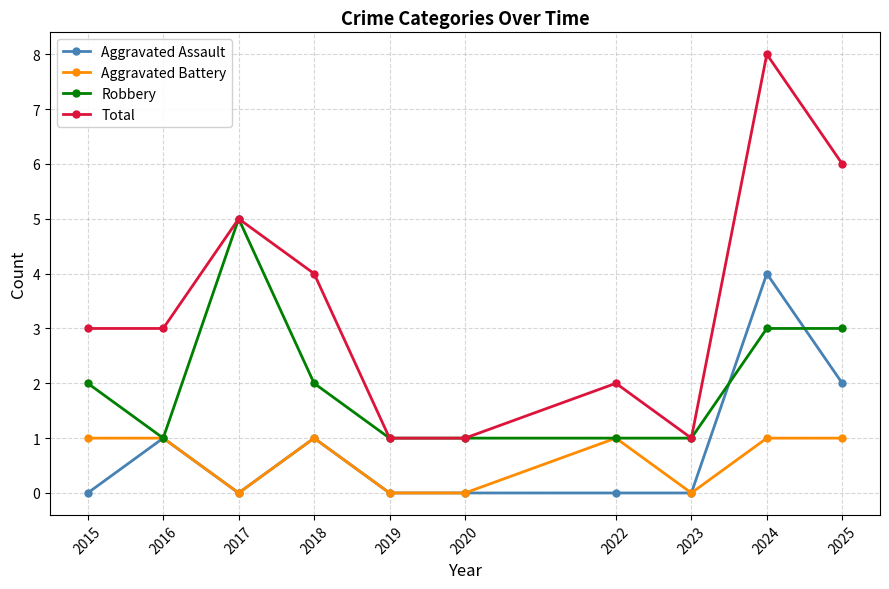

Is the value of Total at 2016 greater than the value of Aggravated Battery at 2017?

Yes